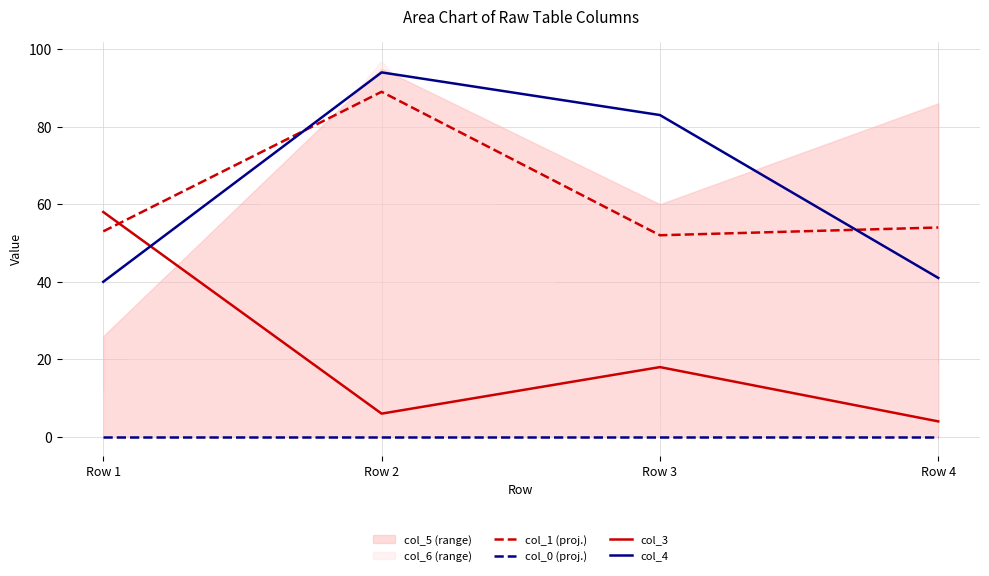

True or false: col_0 (proj.) and col_1 (proj.) intersect in this chart.

False